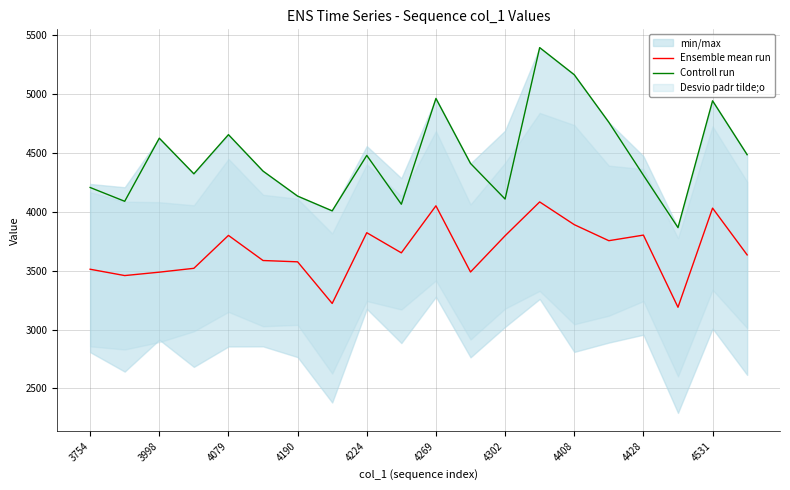

The Controll run series shows 4204.0 at 3754. True or false?

True